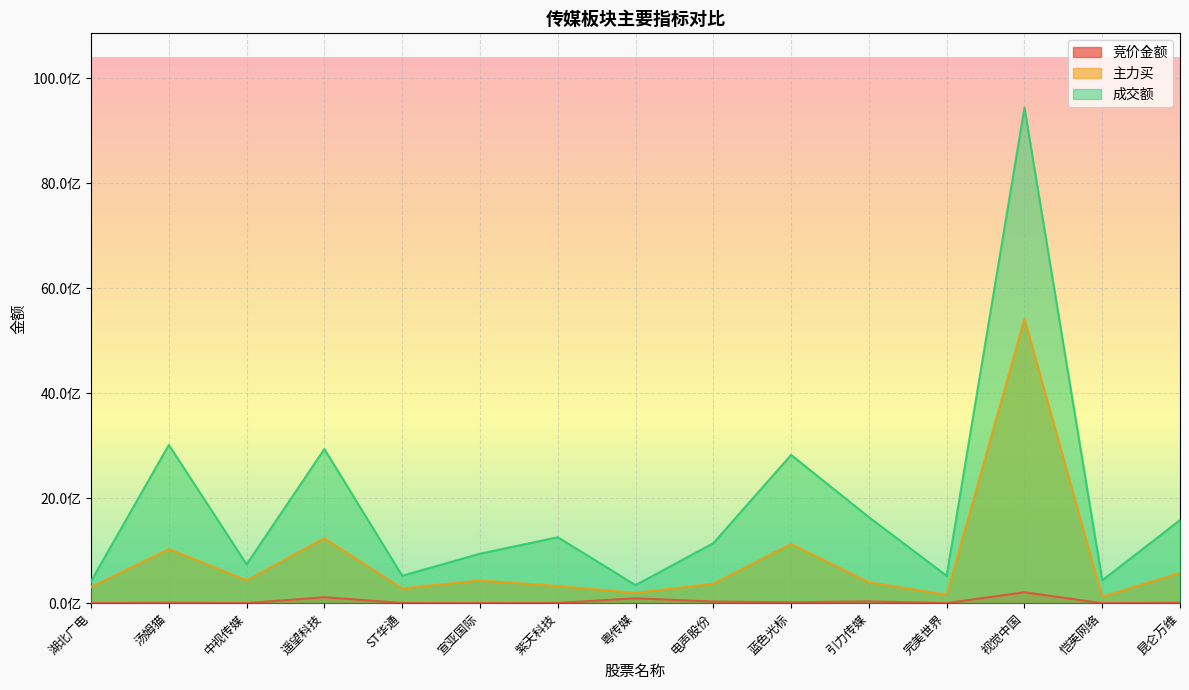

How many lines are shown in the chart?

3